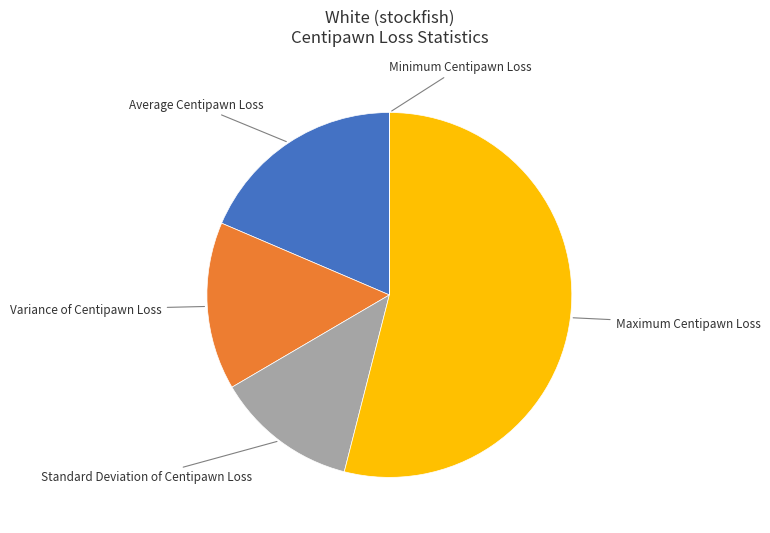

Do Maximum Centipawn Loss and Variance of Centipawn Loss together represent more than half of the pie?

Yes